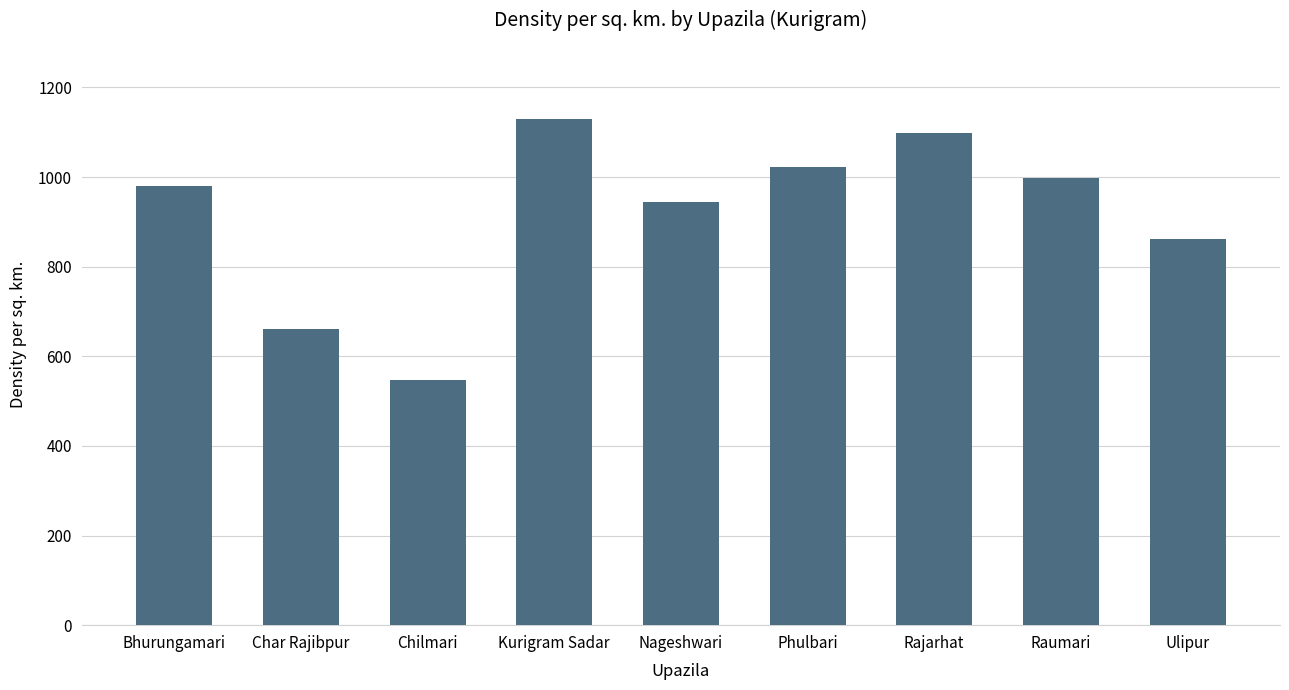

Count the number of categories in the chart.

9